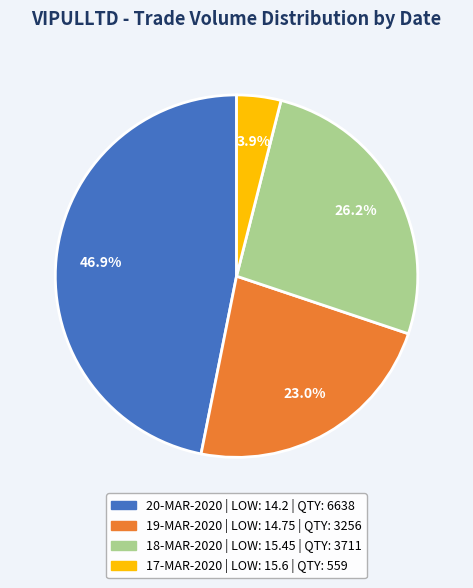

Is there any slice that represents more than half of the pie?

No